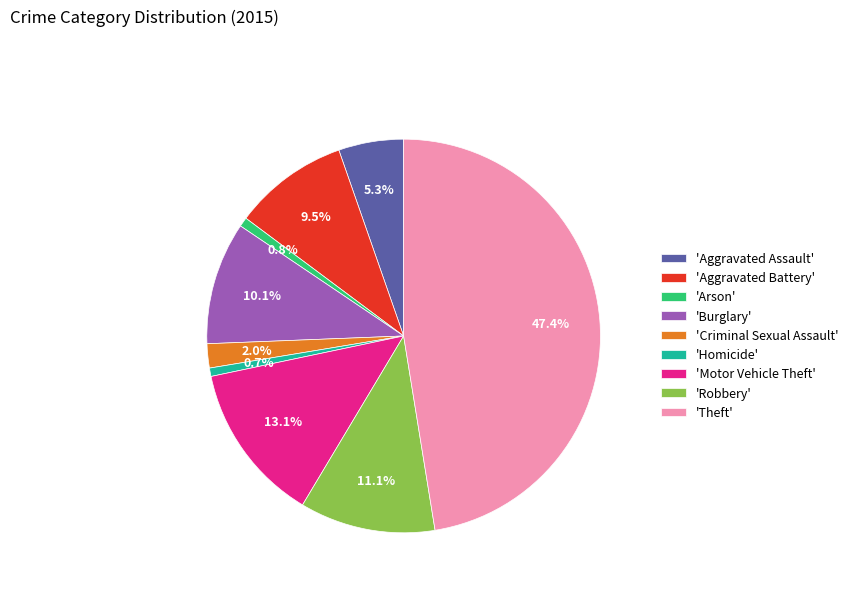

What percentage is NOT represented by 'Burglary'?

89.9%